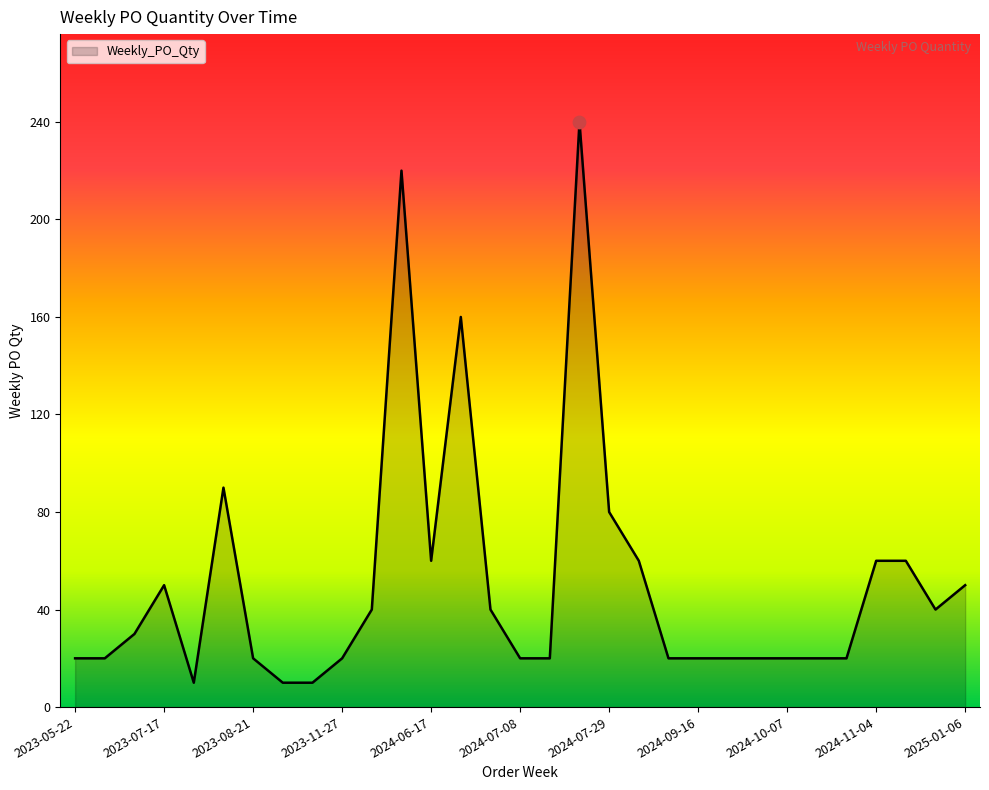

What is the difference between the maximum and minimum values?

230